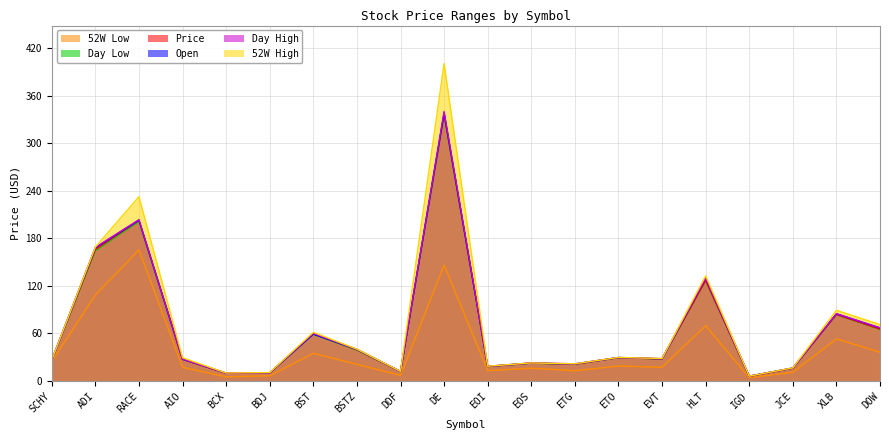

Is the value of Open at IGD greater than the value of Day High at RACE?

No